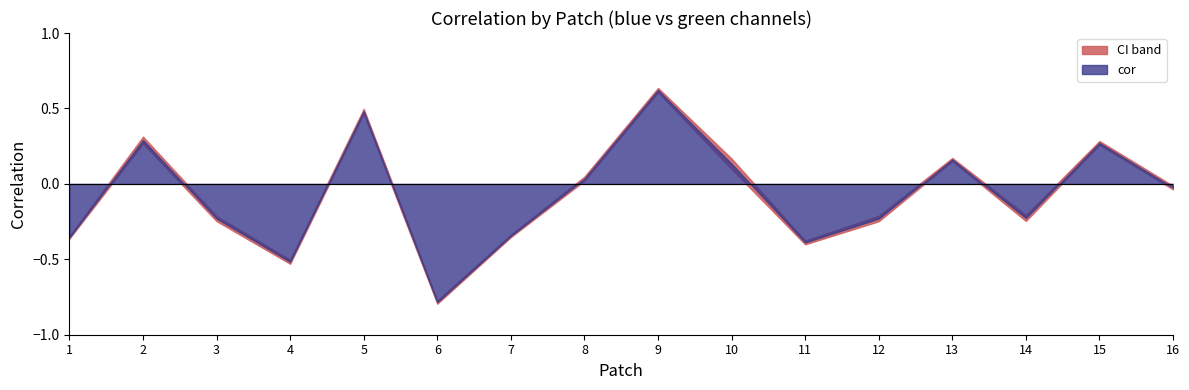

Is the value of ci_lower at 5 greater than the value of ci_upper at 12?

Yes